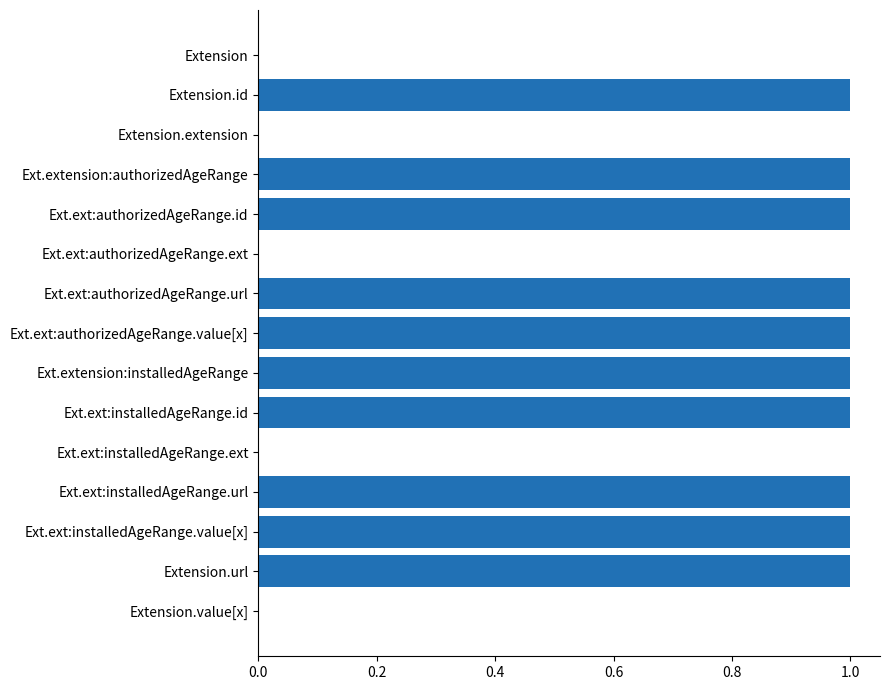

Is it true that the value at Extension.url is 1?

True